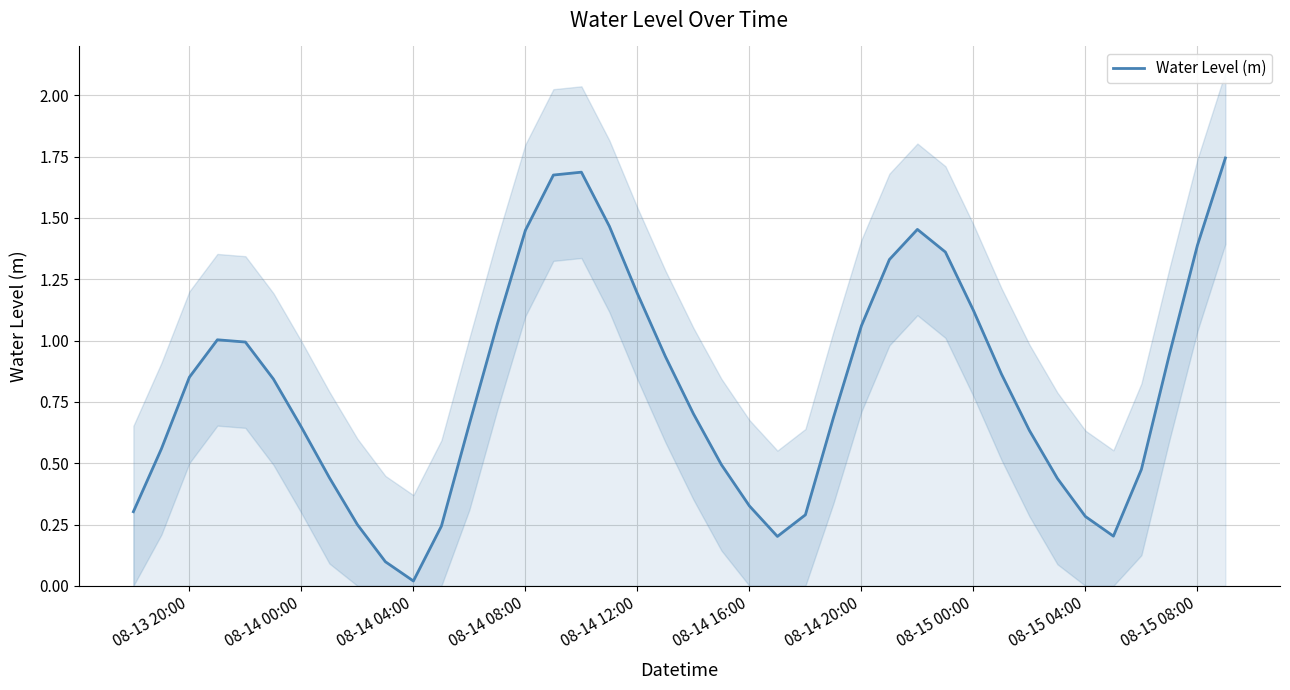

Which category has the lowest value in the Water Level (m) series?

08-14 04:00